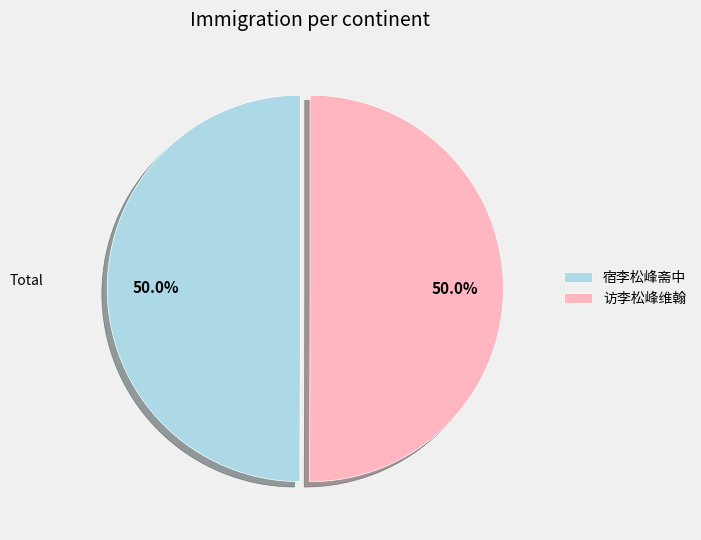

What portion of the pie excludes 访李松峰维翰?

50.0%